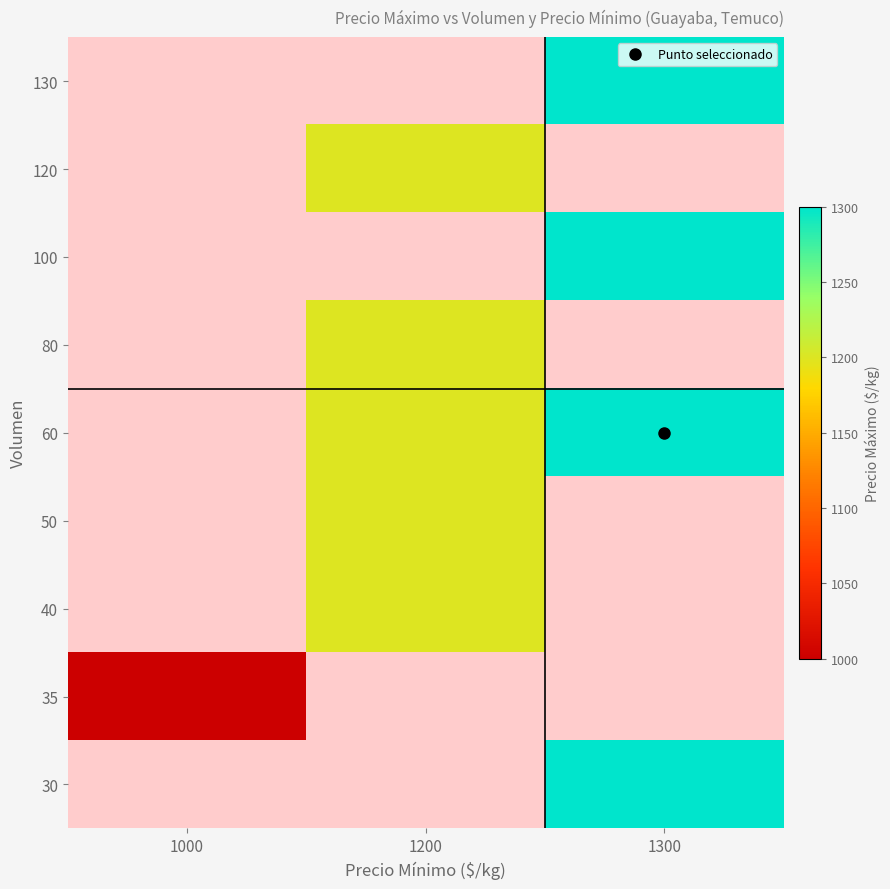

Is the value of 40 at 1300 greater than the value of 80 at 1300?

No